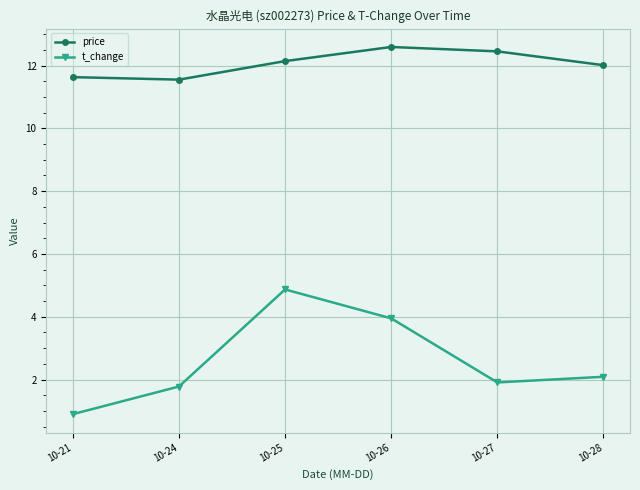

What is the sum of all price values?

72.4